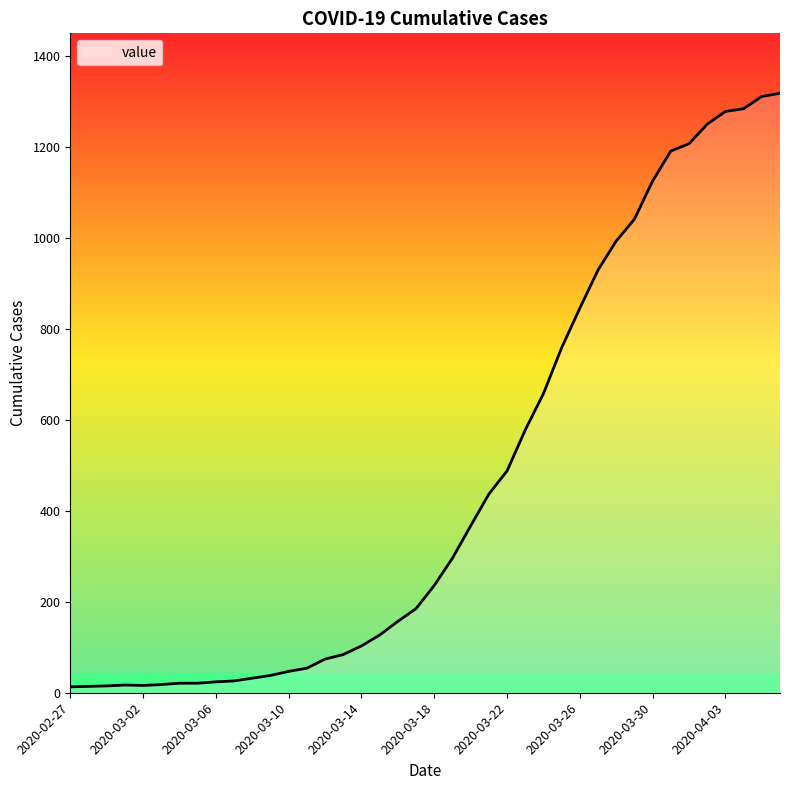

What is the greatest value displayed?

1319